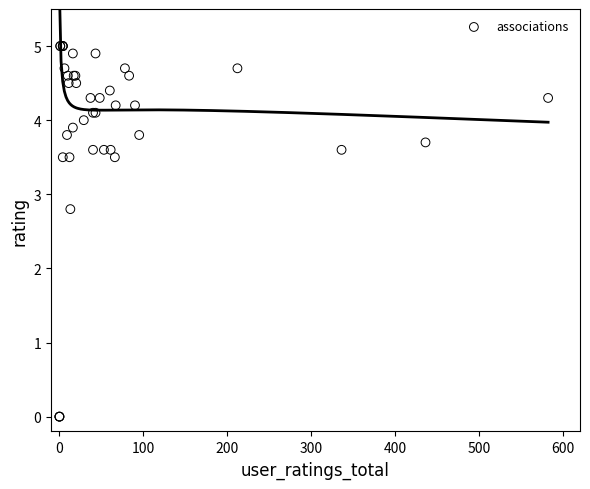

What Y value in the scatter plot is closest to 2?

2.8